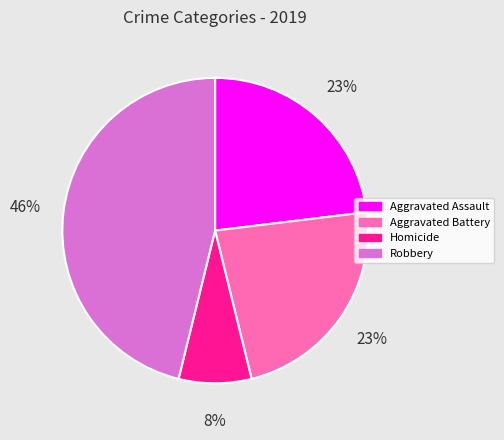

What percentage is the Robbery slice, to the nearest percent?

46%